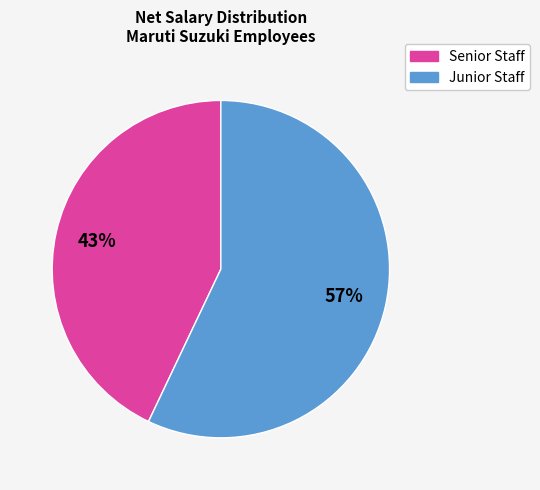

How many segments does this pie chart have?

2